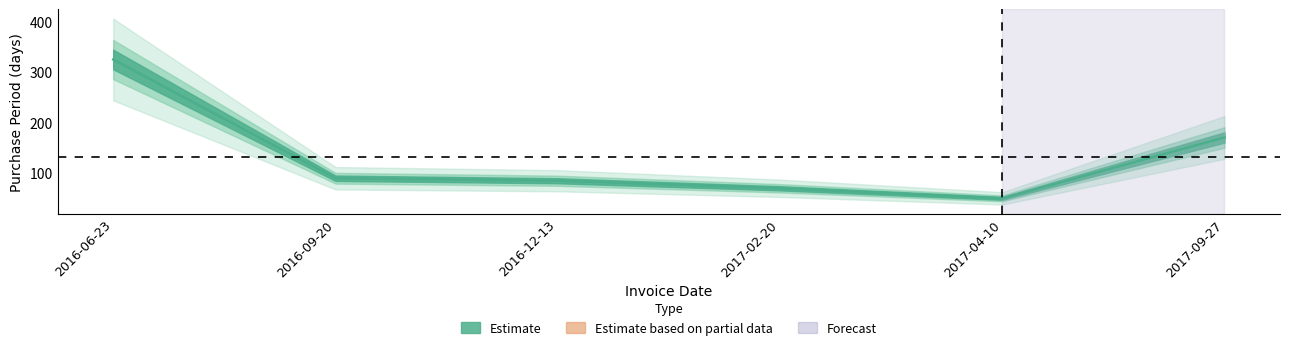

What is the smallest value displayed?

49